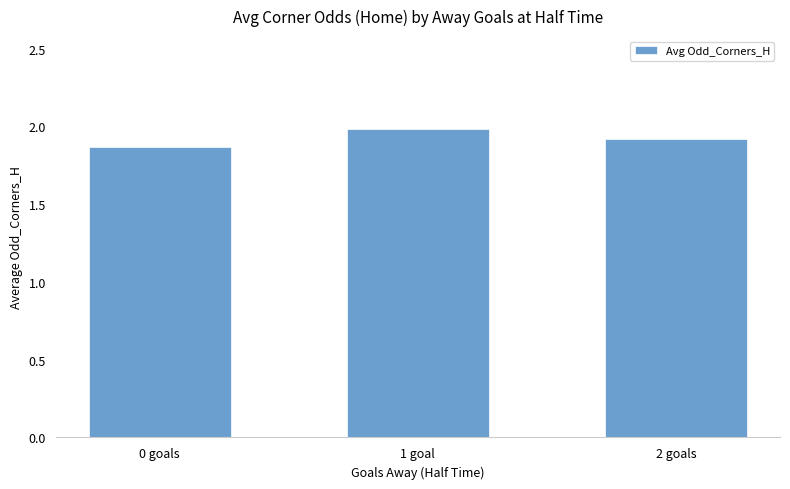

The value at 1 goal is 1.3. True or false?

False